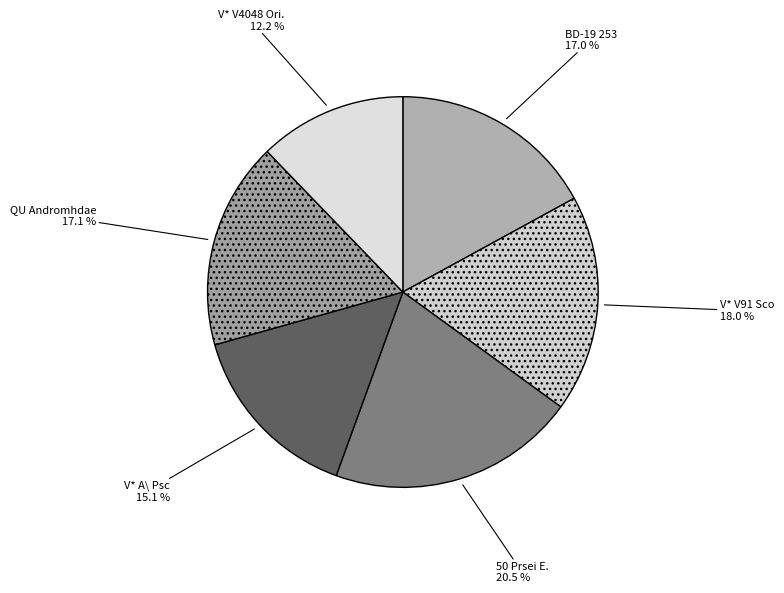

The BD-19 253 slice represents 12% of the pie. True or false?

False